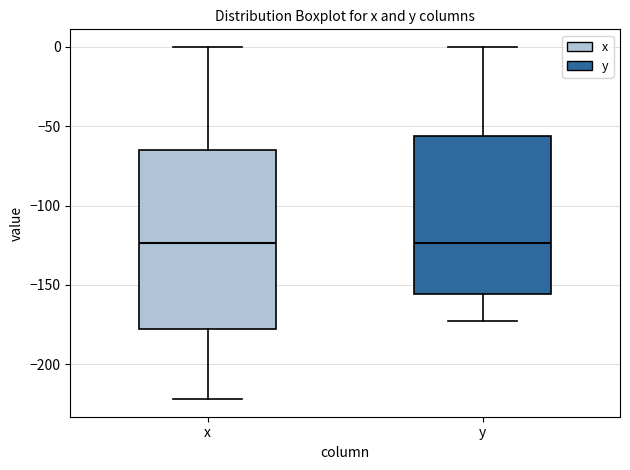

Reading left to right, transcribe this box plot: for each box, give where its median line is, the range the box spans, and where its two whiskers end, as read against the y-axis. The values are not printed on the chart, so give them approximately, as read against the axis.

x: median -125, box -180 to -65, whiskers -220 to 0
y: median -125, box -155 to -55, whiskers -170 to 0